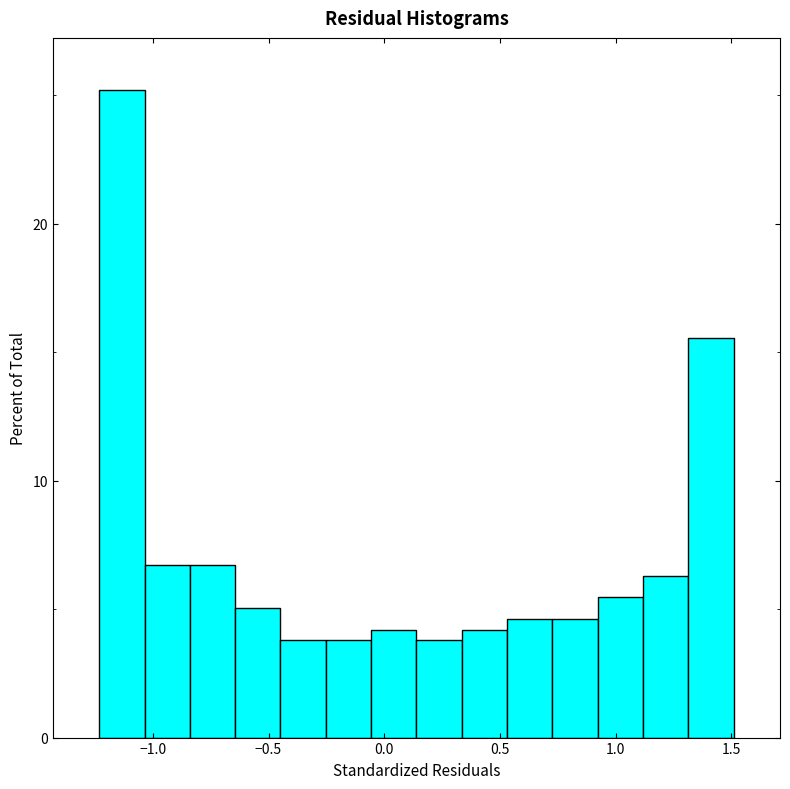

Read against the x-axis, roughly where is the centre of the tallest bar?

-1.15